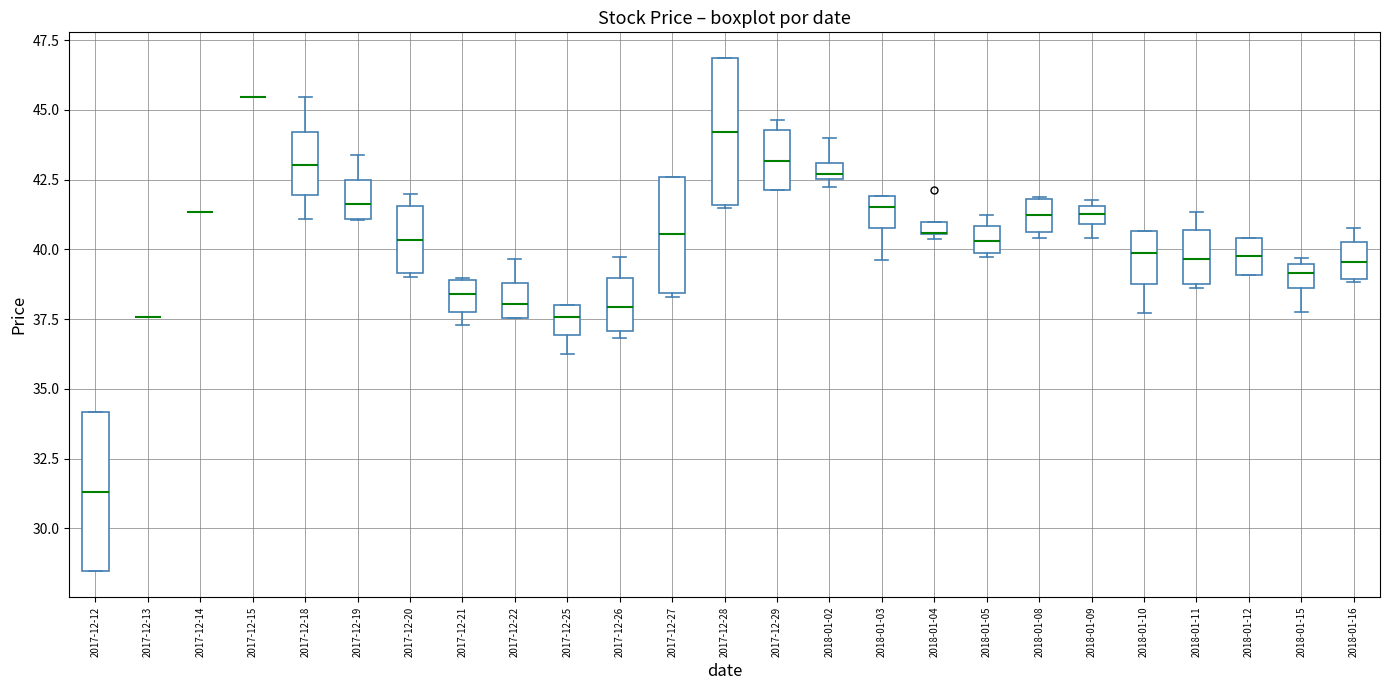

Where is the lower edge of the box for 2018-01-08 on the y-axis? The values are not printed on the chart, so give them approximately, as read against the axis.

40.5